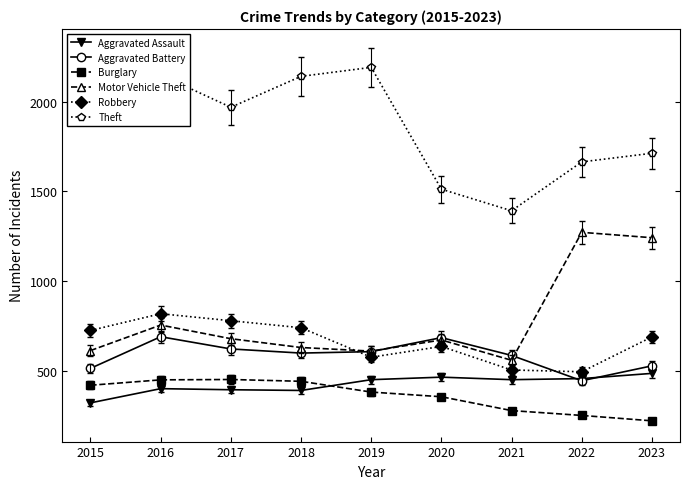

At which label is Motor Vehicle Theft closest to 916?

2016